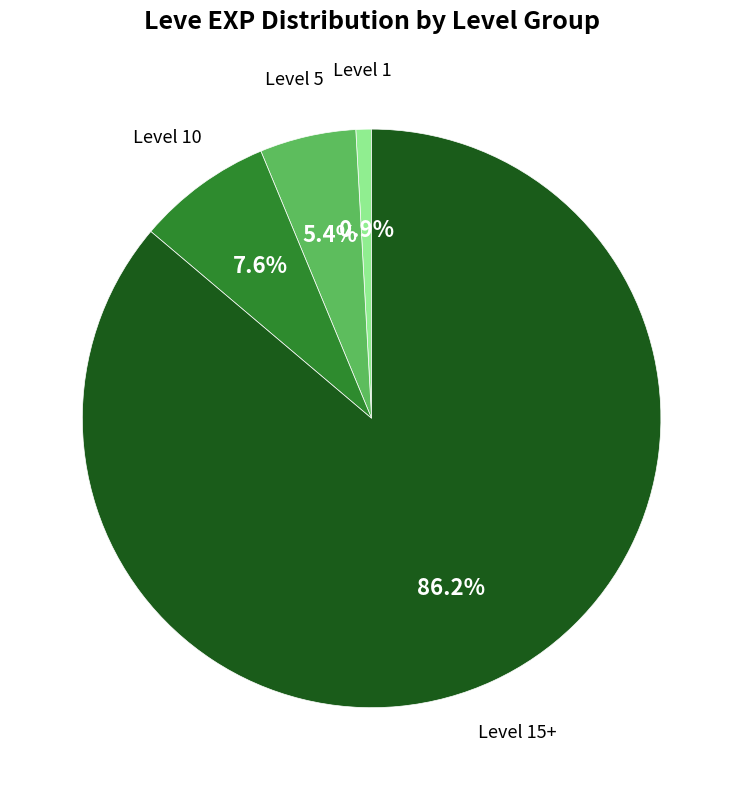

How many slices are in this pie chart?

4